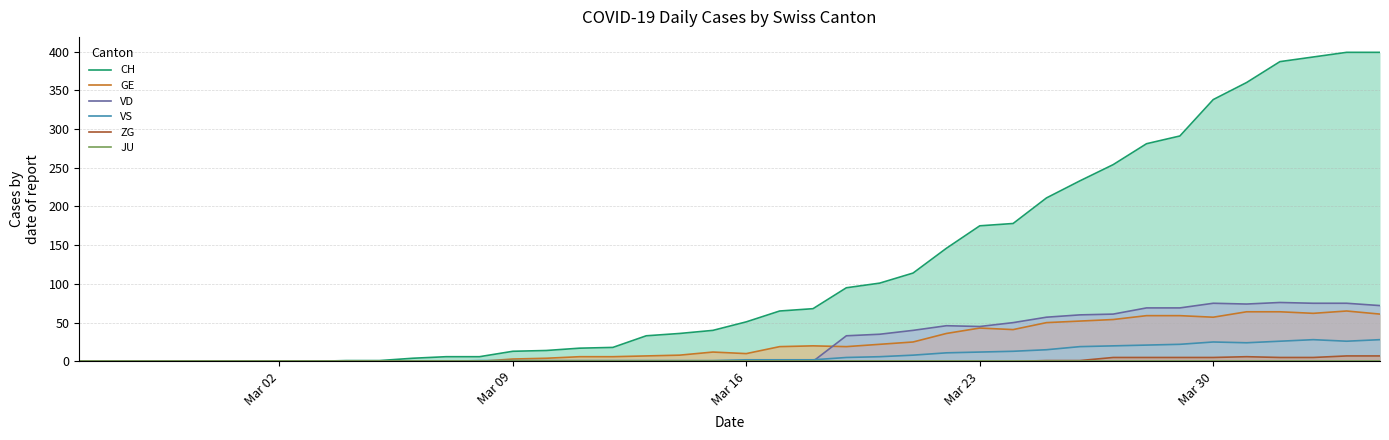

Count the number of categories in the chart.

40